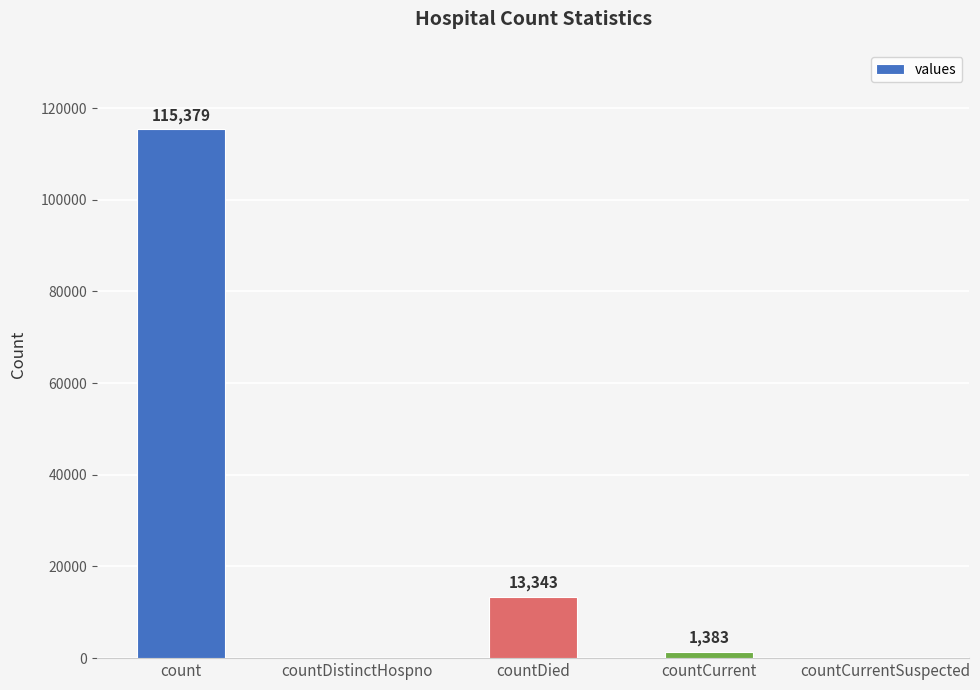

Reading right to left, transcribe all the data shown in this chart.

0	1383	13343	0	115379